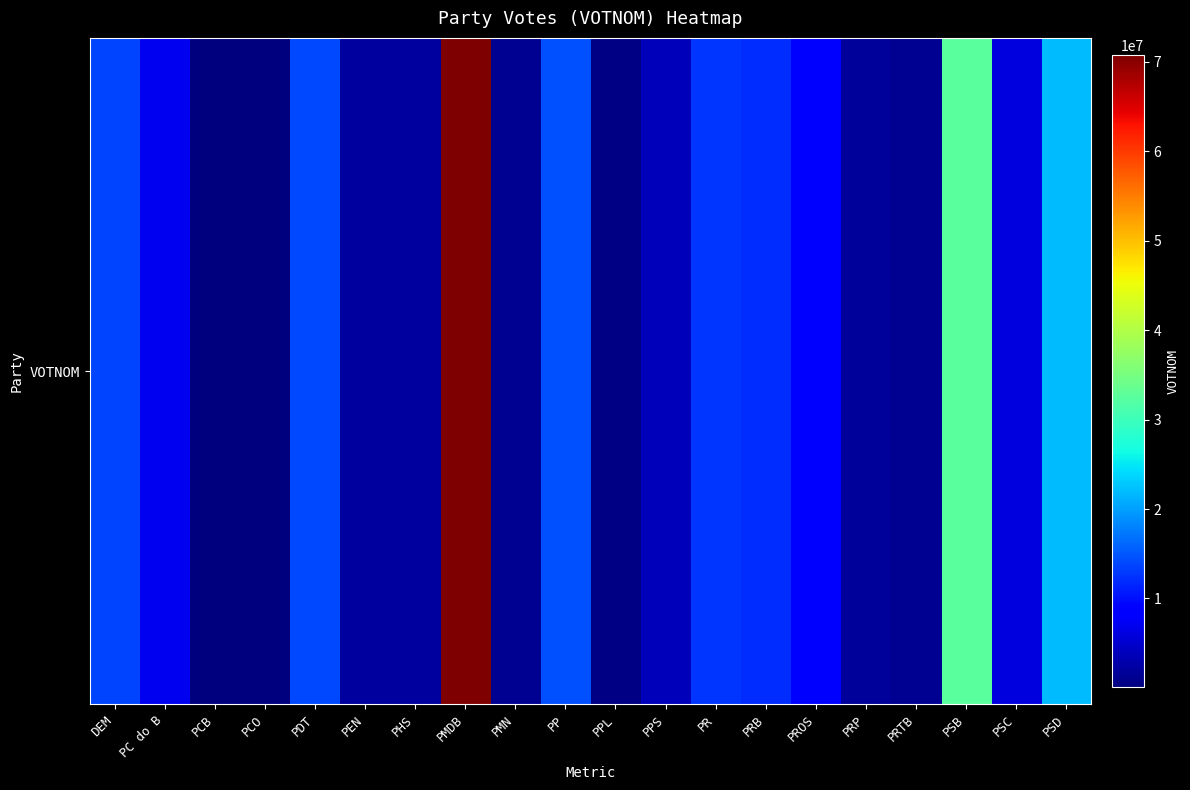

Rank the categories by value from highest to lowest.

PMDB, PSB, PSD, PP, PDT, DEM, PR, PRB, PROS, PC do B, PSC, PPS, PEN, PHS, PRP, PMN, PRTB, PPL, PCB, PCO